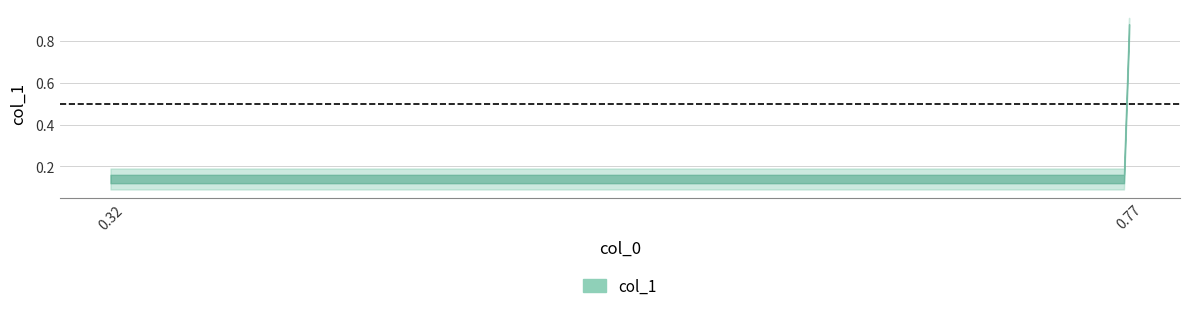

How many lines are shown in the chart?

1